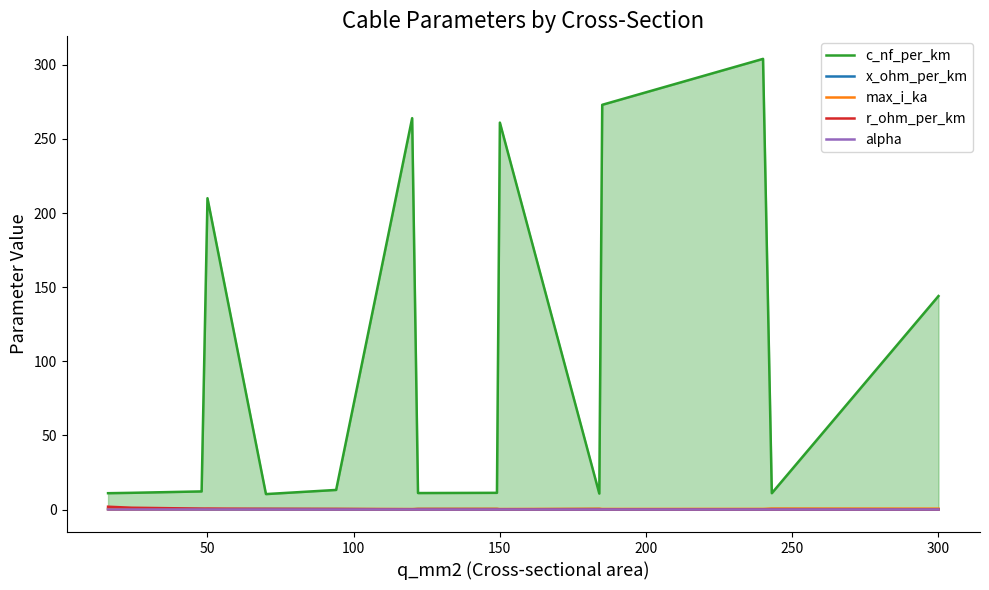

Where is c_nf_per_km nearest to the value 157?

300